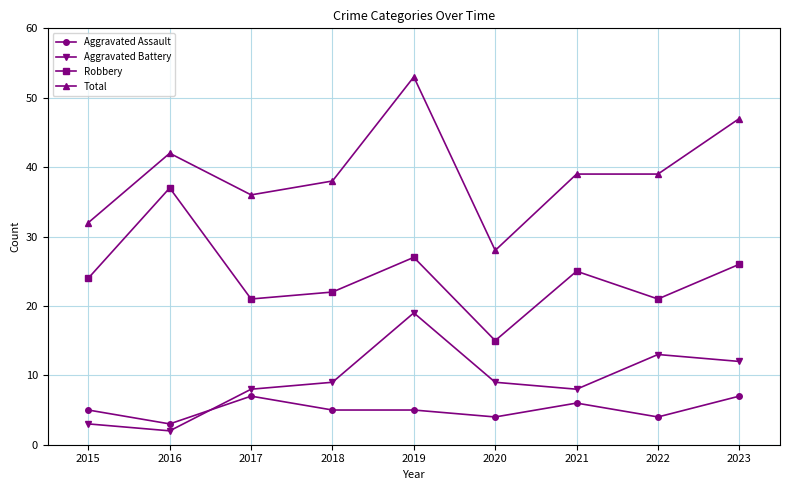

At 2016, list the series in order from smallest to largest.

Aggravated Battery, Aggravated Assault, Robbery, Total